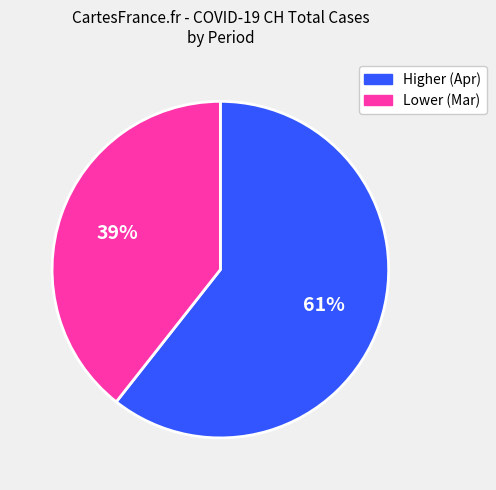

Is there a majority slice in this chart?

Yes